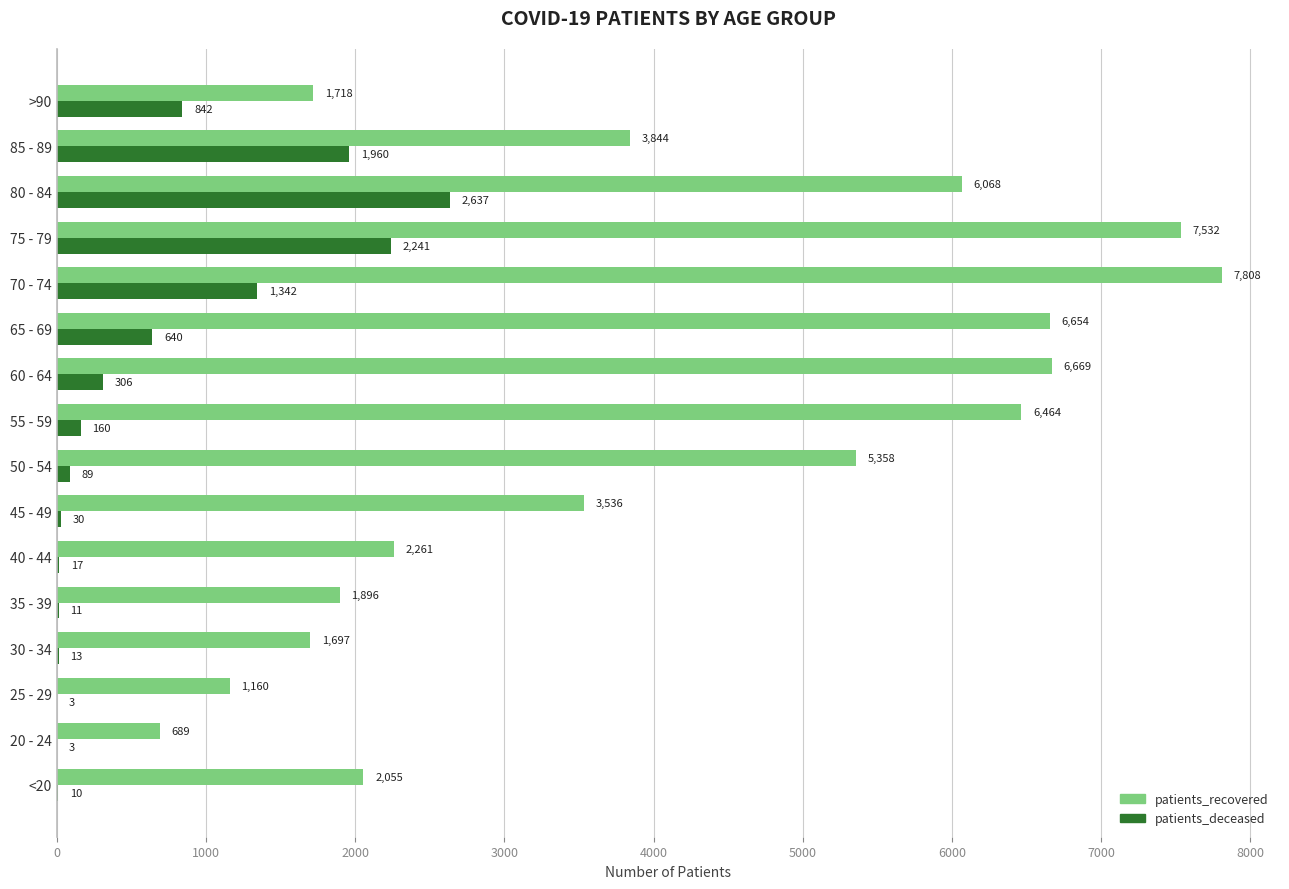

What is the sum of the patients_recovered values at 30 - 34 and 55 - 59?

8161